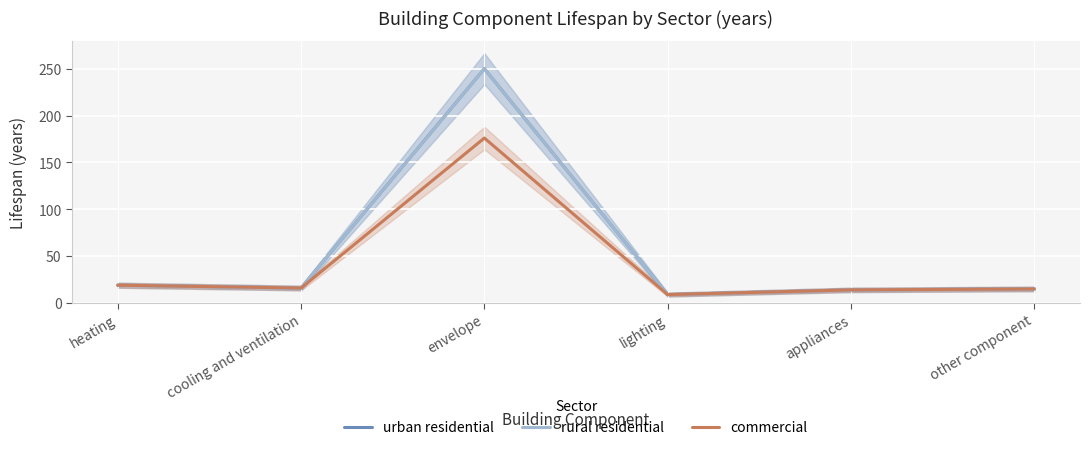

Between lighting and cooling and ventilation, which is larger?

cooling and ventilation